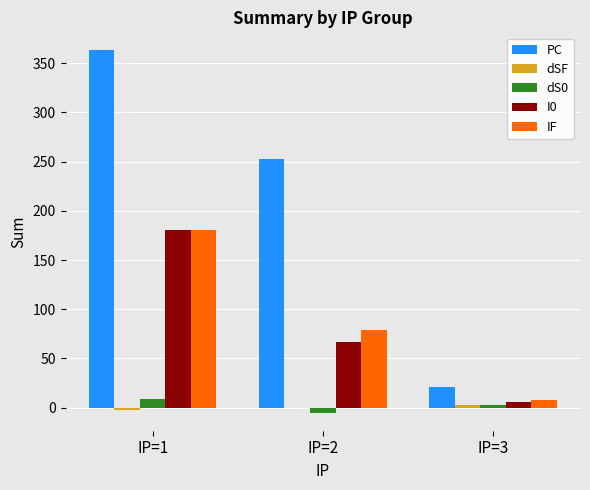

Is the value of IF at IP=1 greater than the value of dS0 at IP=2?

Yes